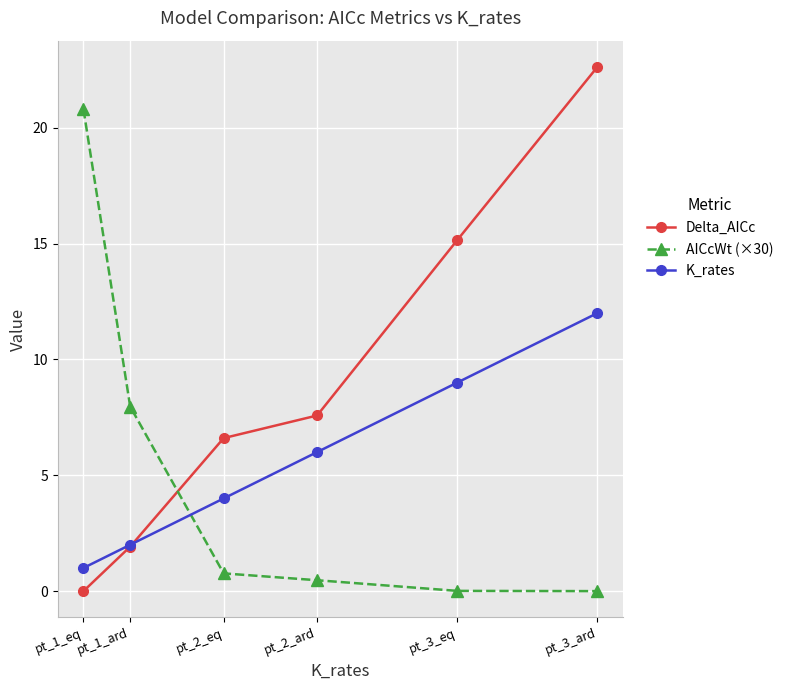

At which label does Delta_AICc first exceed 7?

pt_2_ard